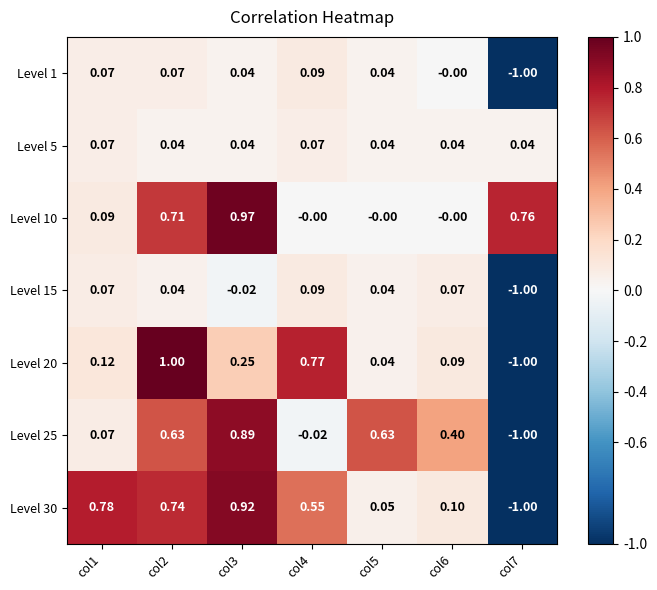

At which category is the sum across all series the highest?

col2